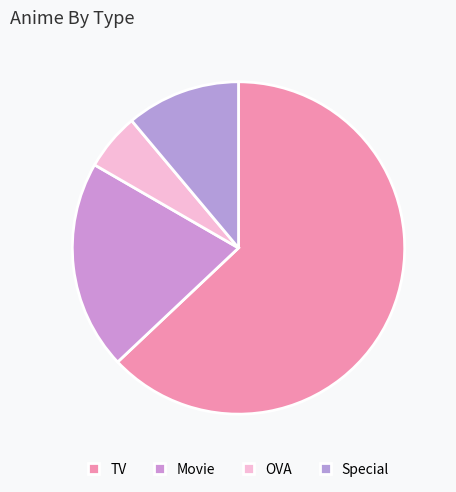

To the nearest percent, what is the difference between the largest and smallest slice percentages?

57%